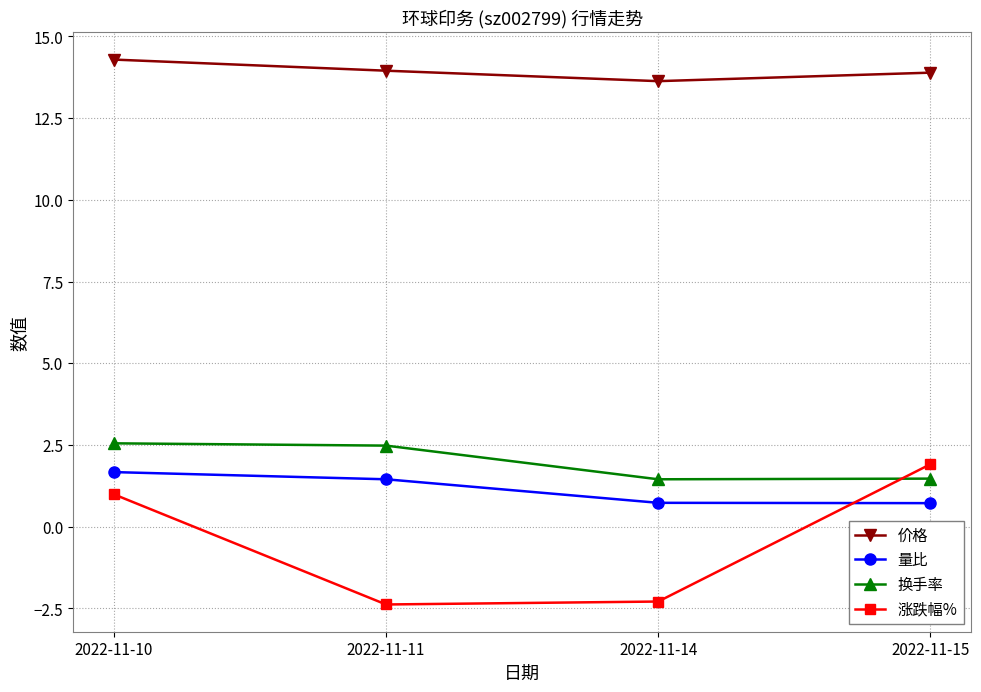

Does the chart display data point markers on the line(s)?

Yes